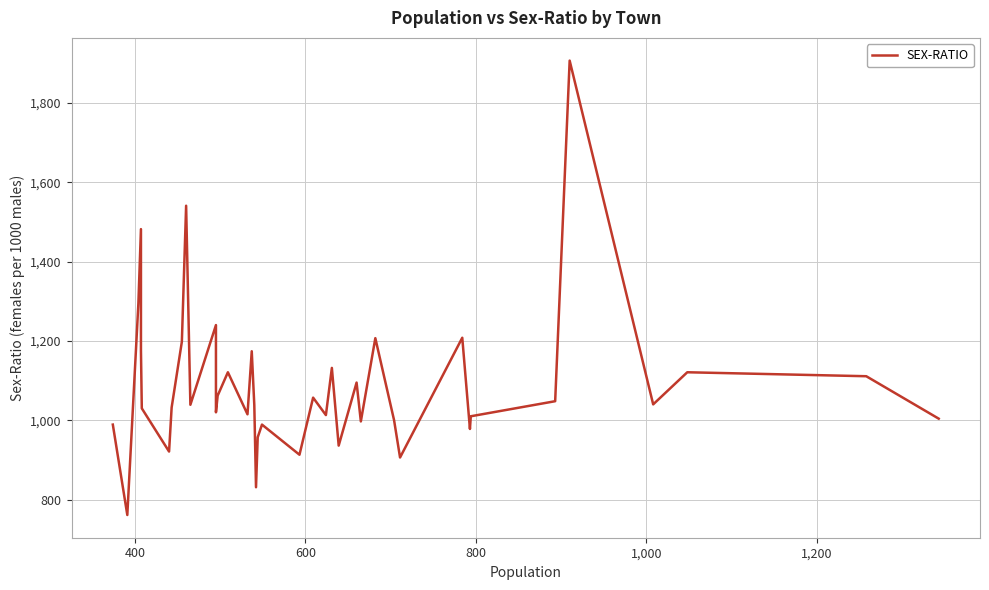

Reading right to left, list all the values displayed in this chart.

1004	1111	1121	1040	1907	1048	1010	978	1208	906	1000	1207	997	1095	936	1132	1013	1057	913	989	957	831	1038	1174	1015	1121	1062	1020	1240	1039	1541	1198	1032	921	1030	1176	1482	1295	761	989